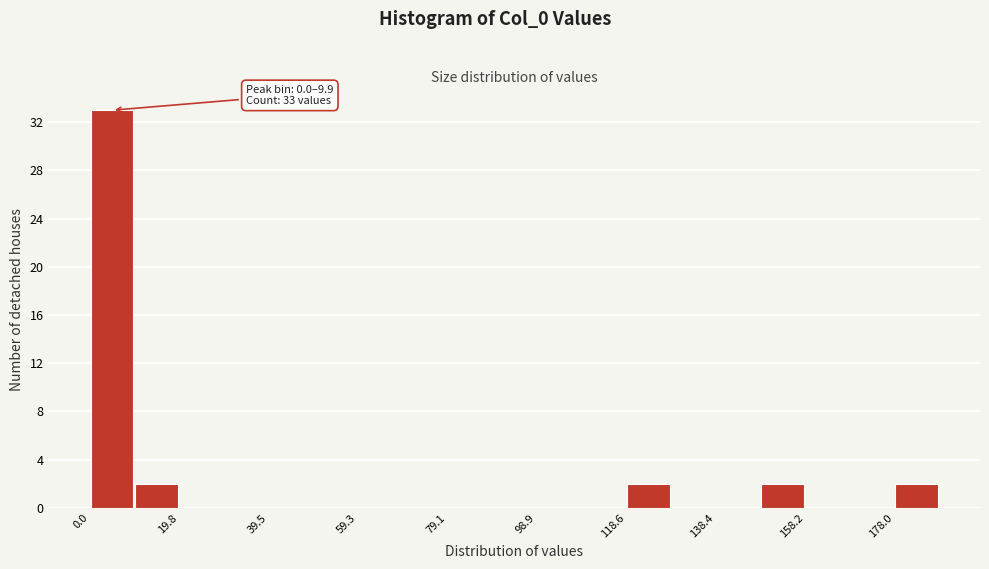

Over which range of the x-axis is the bar tallest?

0 to 10